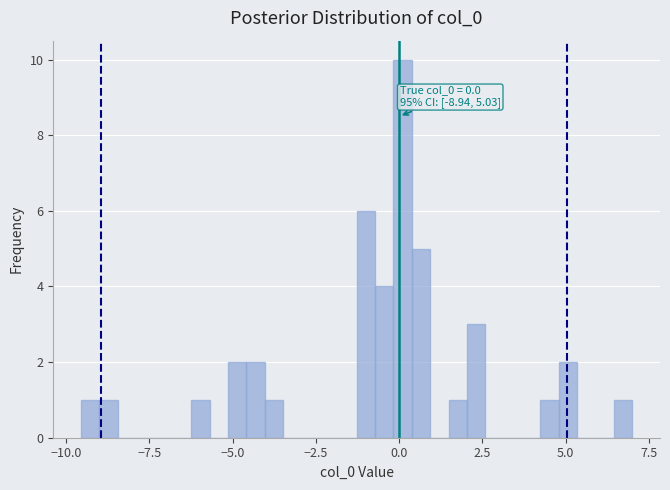

Around what value on the x-axis is the tallest bar? Give the approximate position of its centre, as read against the axis.

0.0